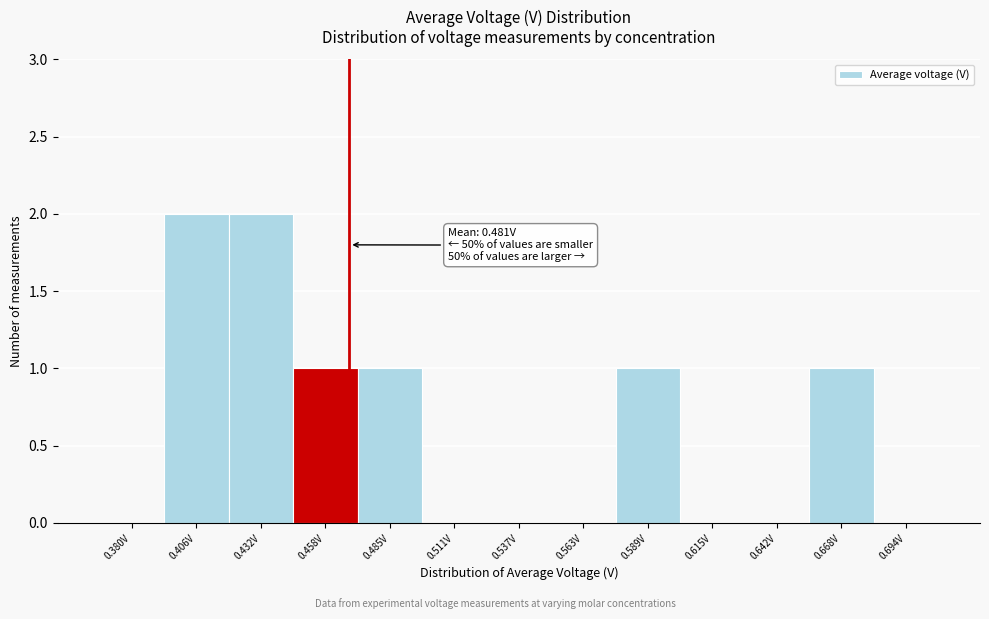

Reading left to right, extract all data points from this chart.

0.380V=0	0.406V=2	0.432V=2	0.458V=1	0.485V=1	0.511V=0	0.537V=0	0.563V=0	0.589V=1	0.615V=0	0.642V=0	0.668V=1	0.694V=0